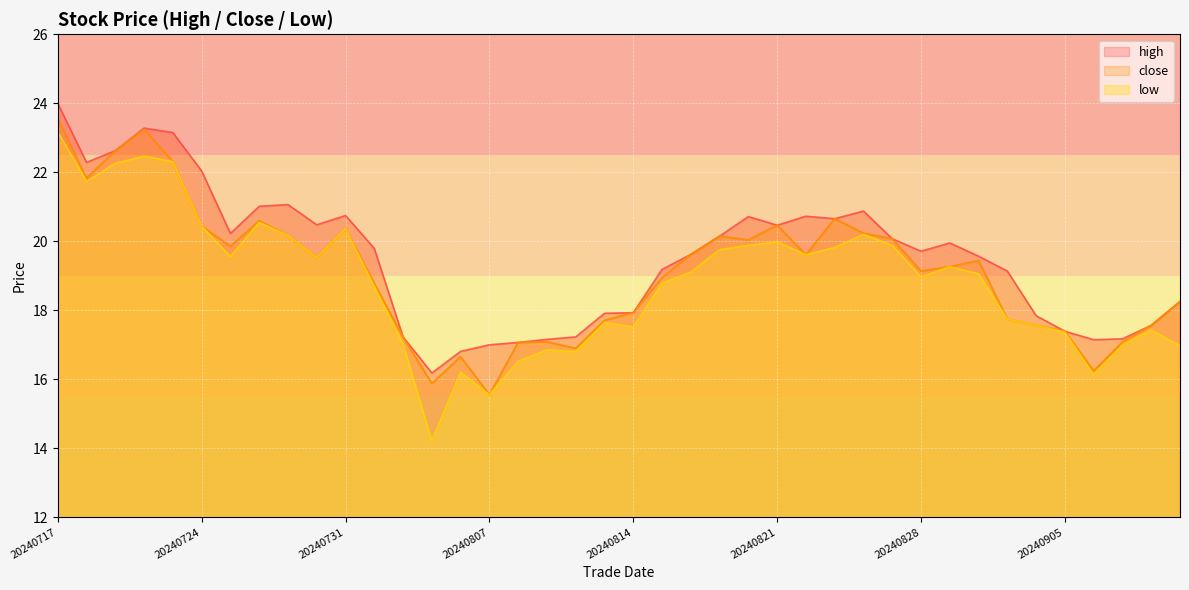

Which series has the largest total across all categories?

high